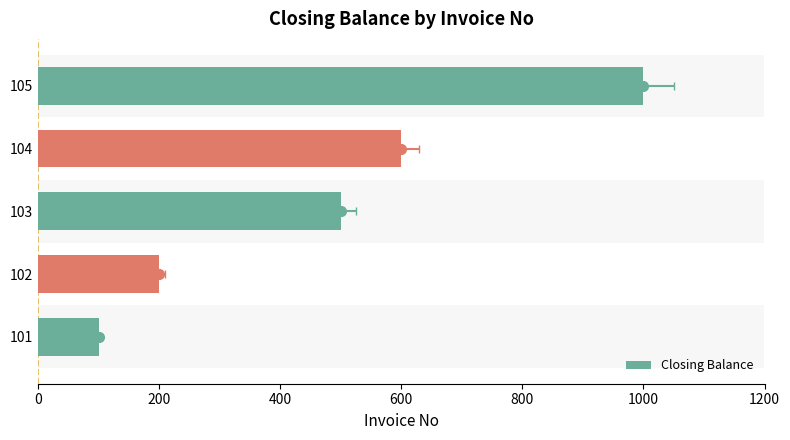

How many bars are there in total?

5